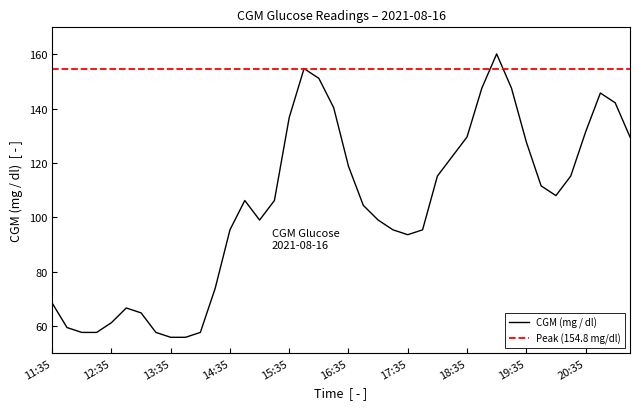

Reading left to right, transcribe all the data shown in this chart.

68.4	59.4	57.6	57.6	61.2	66.6	64.8	57.6	55.8	55.8	57.6	73.8	95.4	106.2	99.0	106.2	136.8	154.8	151.2	140.4	118.8	104.4	99.0	95.4	93.6	95.4	115.2	122.4	129.6	147.6	160.2	147.6	127.8	111.6	108.0	115.2	131.4	145.8	142.2	129.6